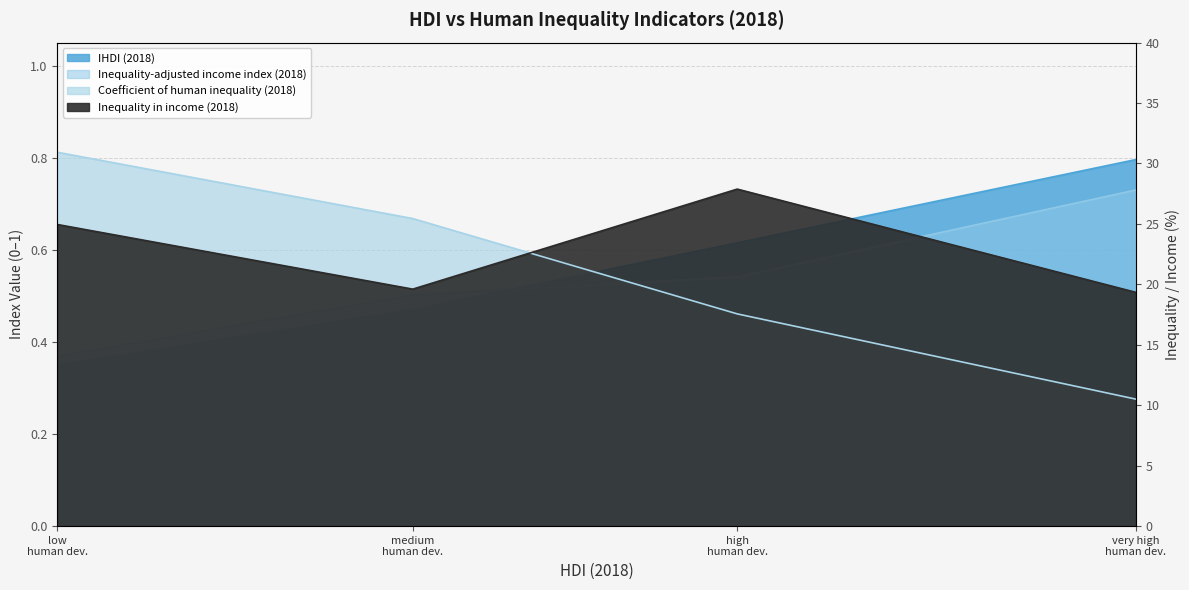

True or false: Coefficient of human inequality (2018) and IHDI (2018) intersect in this chart.

False